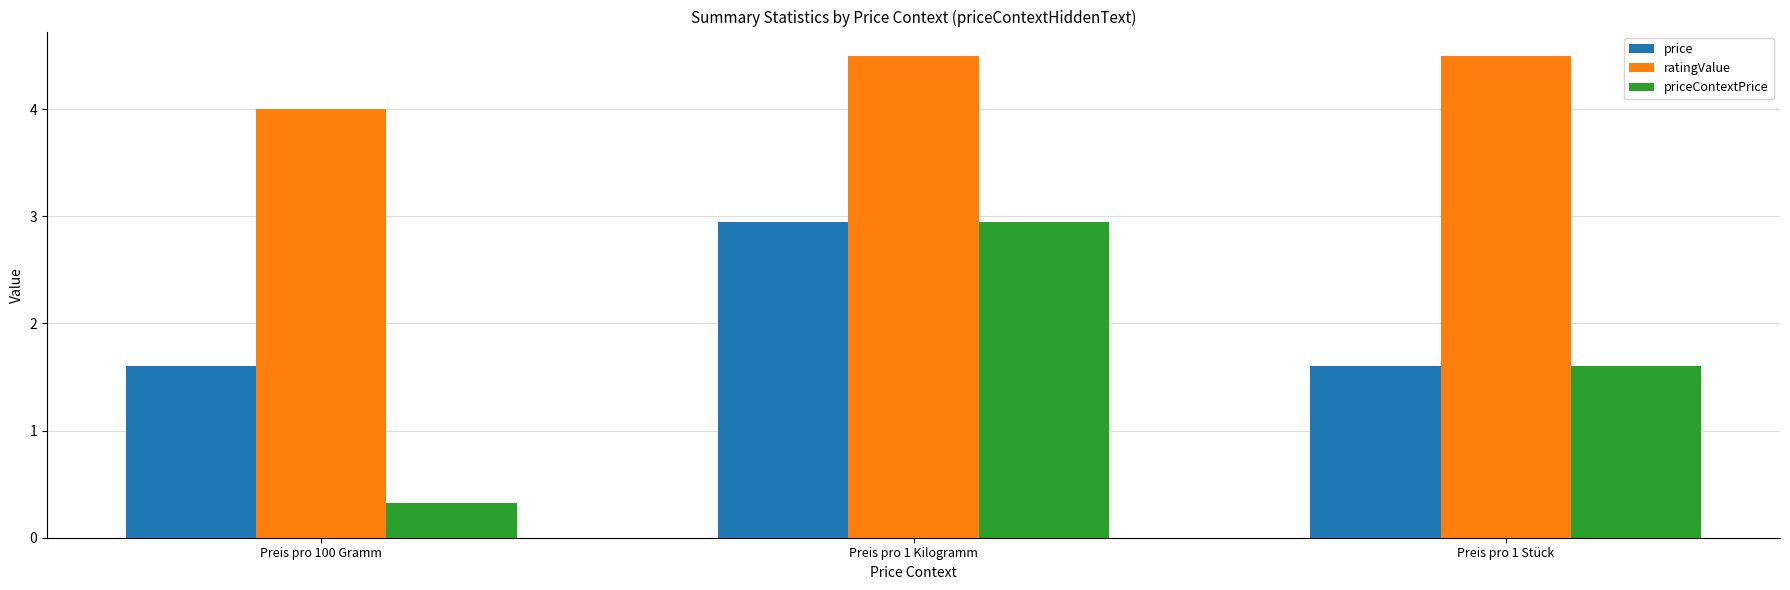

Which category has the lowest value across all series?

Preis pro 100 Gramm